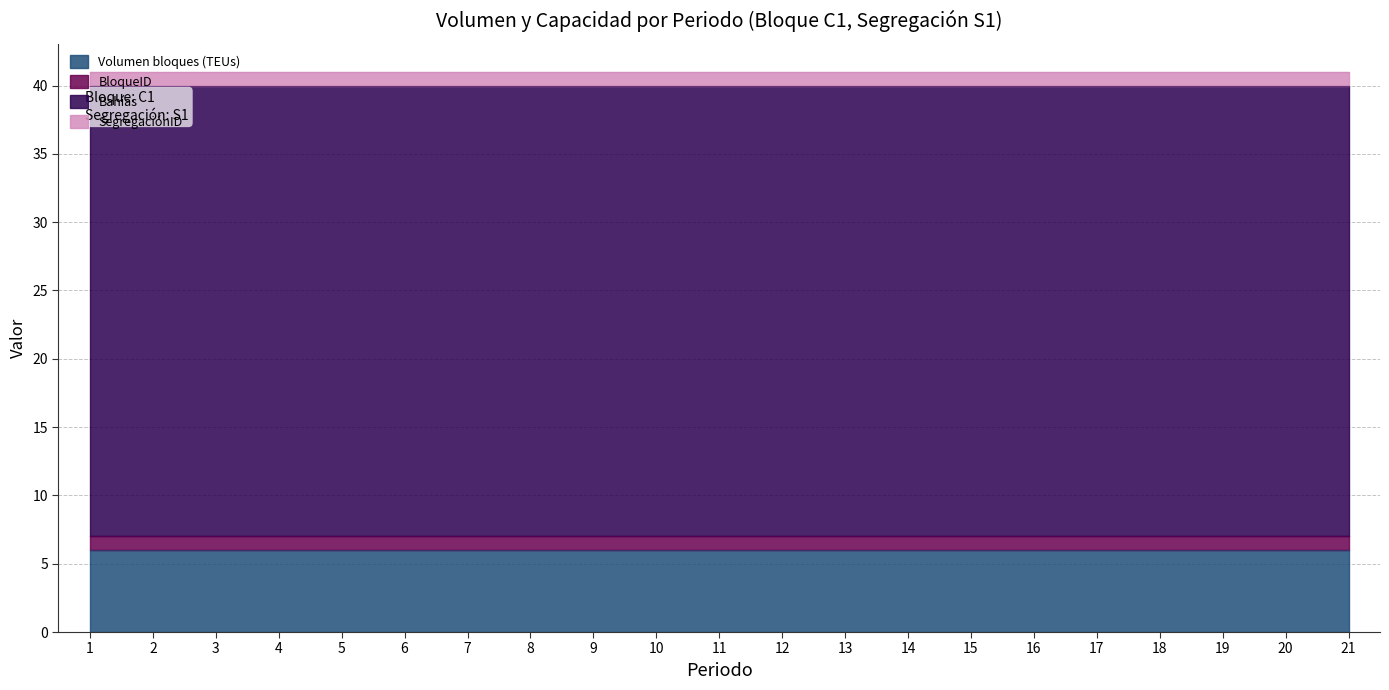

The value of Volumen bloques (TEUs) at 15 is 9. True or false?

False